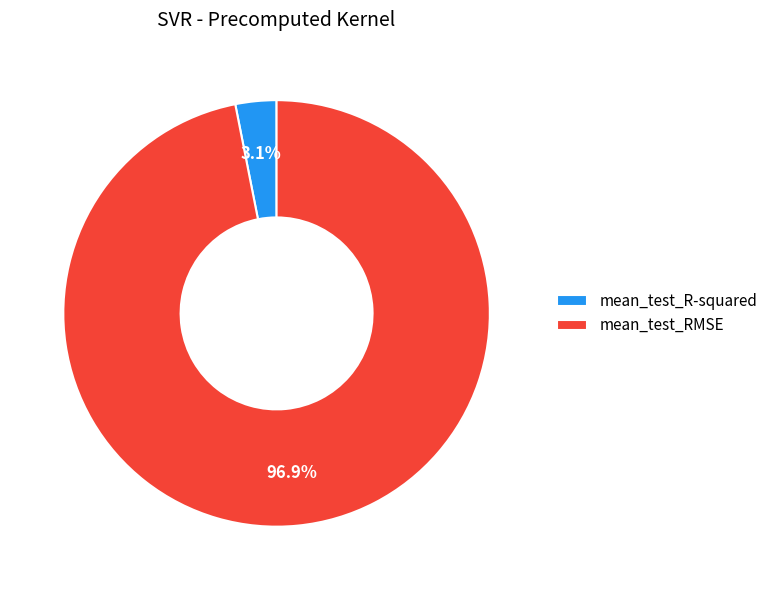

To the nearest percent, what is the difference between the mean_test_RMSE and mean_test_R-squared slice percentages?

94%